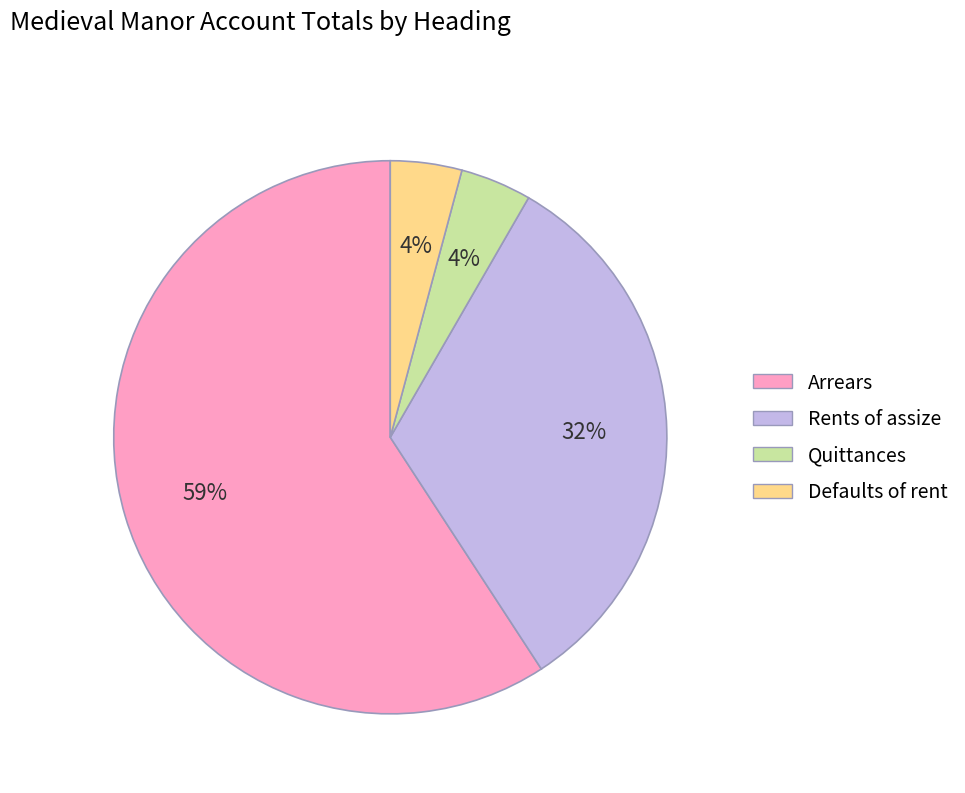

Which category accounts for the majority?

Arrears